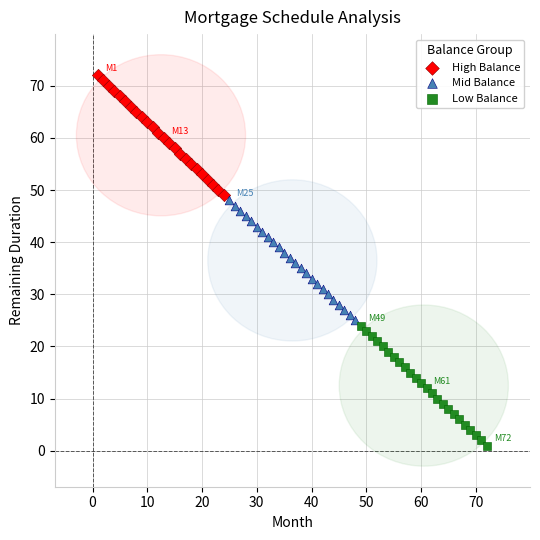

Which series reaches the minimum Y coordinate?

Low Balance